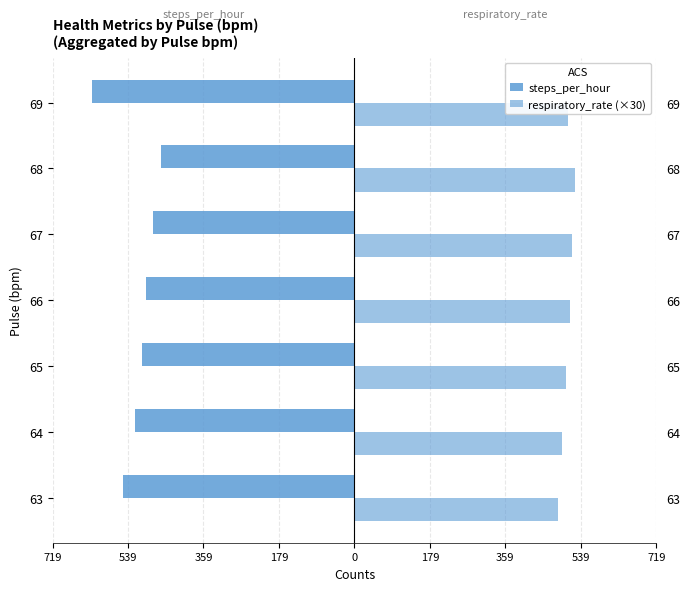

True or false: respiratory_rate (×30) has a value of 149 at 68.

False